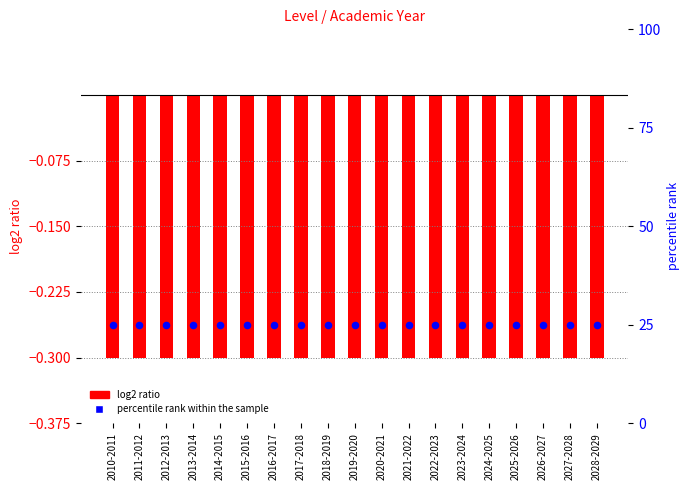

Which series has the largest Y range (max minus min)?

log2 ratio